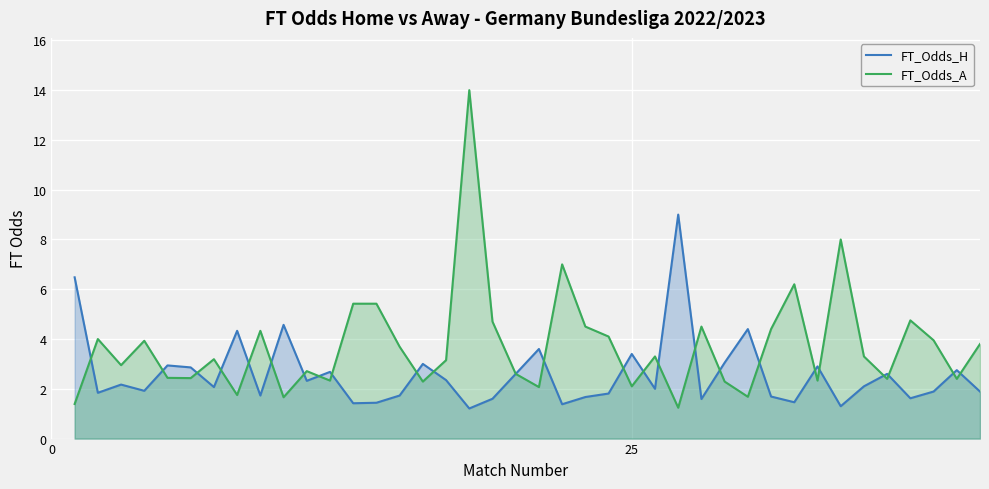

What is the sum of all FT_Odds_A values?

148.7